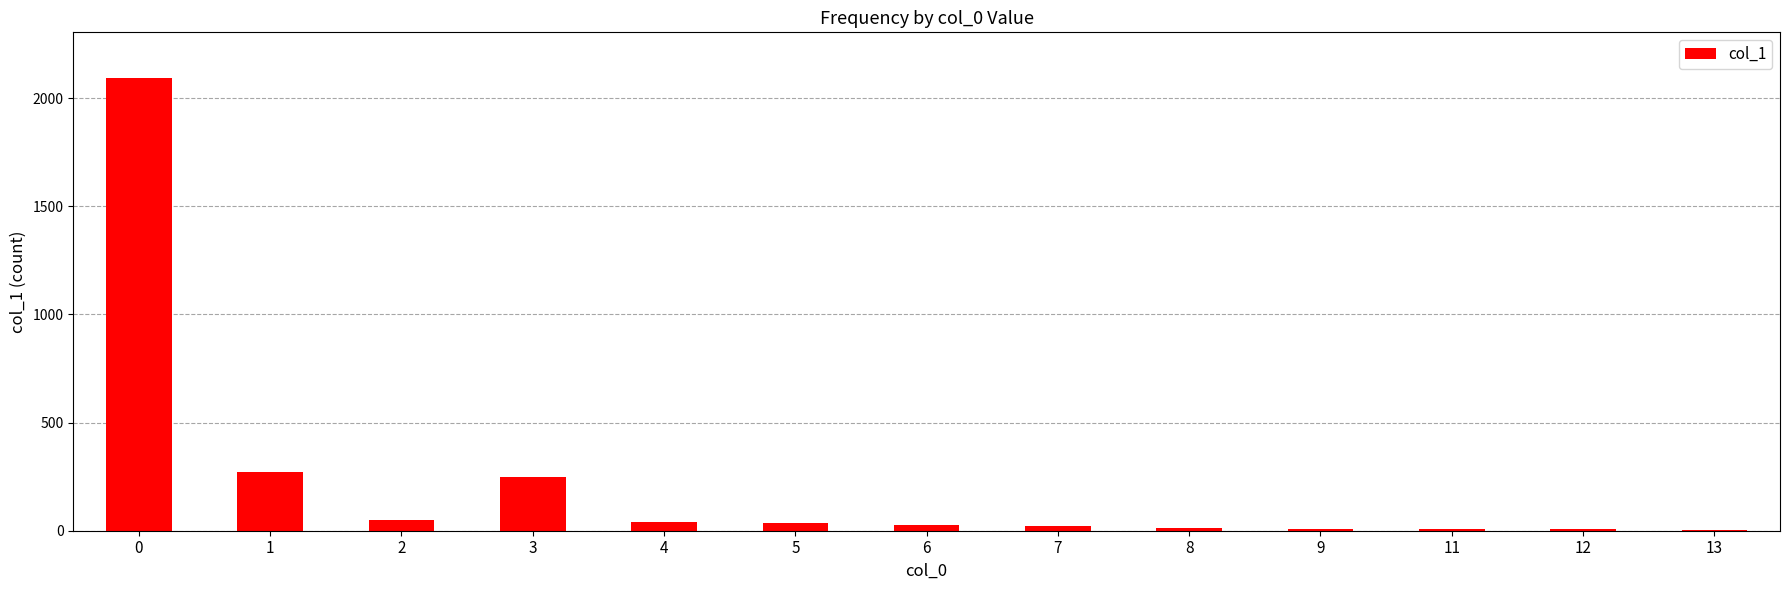

What is the sum of all values?

2834